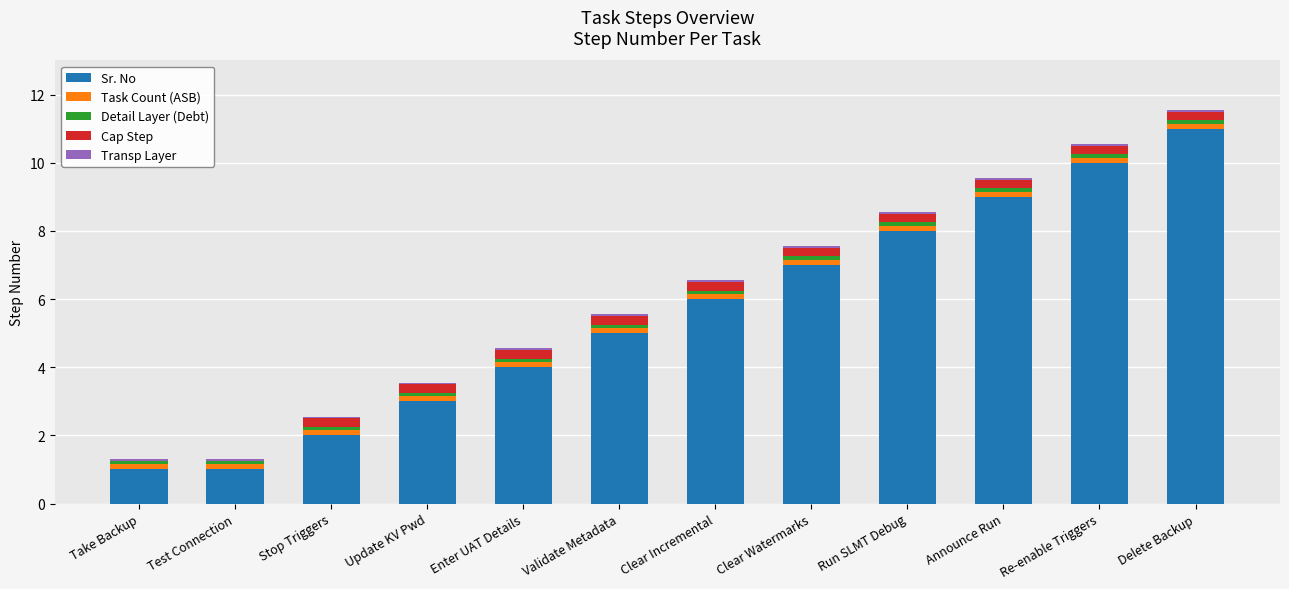

At which label does Sr. No reach its peak?

Delete Backup